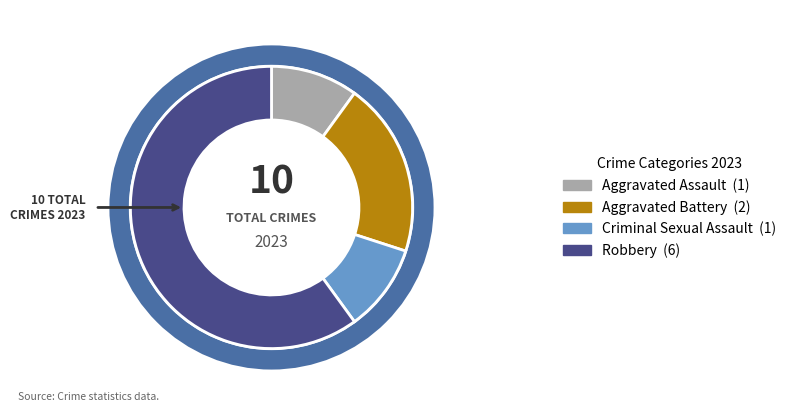

True or false: Aggravated Assault accounts for 10% of the total.

True